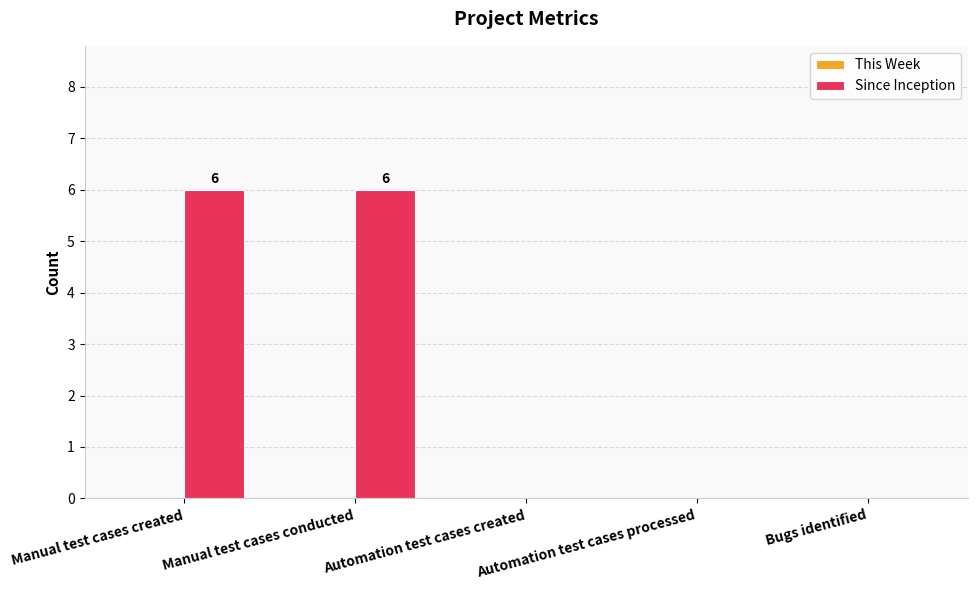

Between Manual test cases conducted and Automation test cases created, which is larger?

Manual test cases conducted